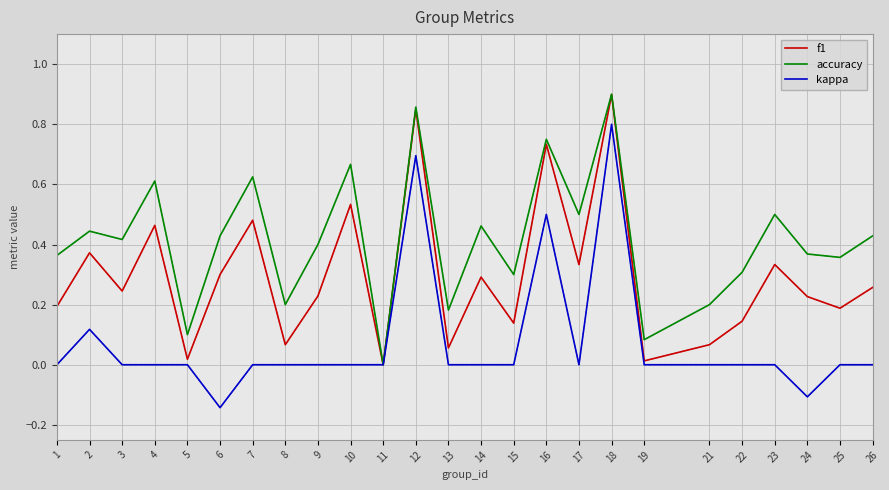

Which series changed the most between 2 and 12?

kappa